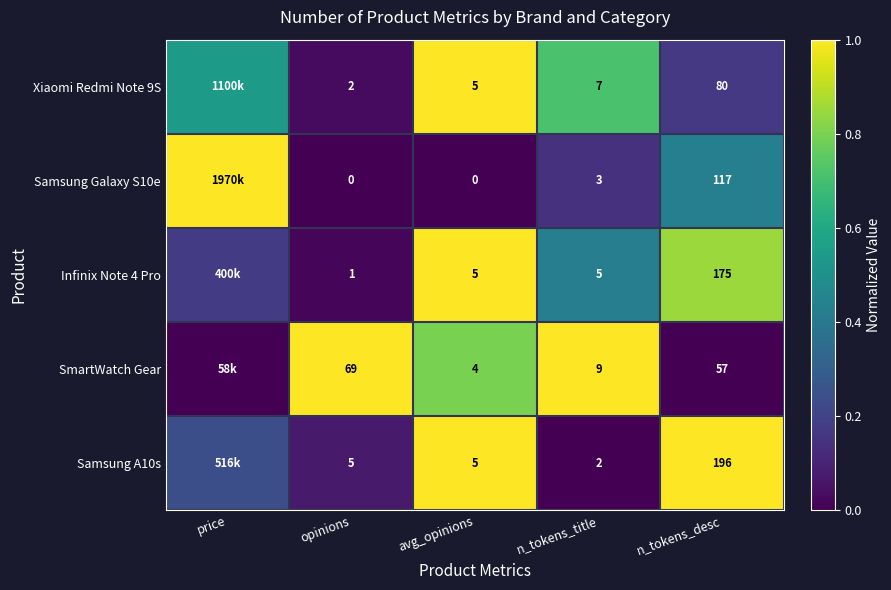

Which series changed the most between opinions and avg_opinions?

SmartWatch Gear